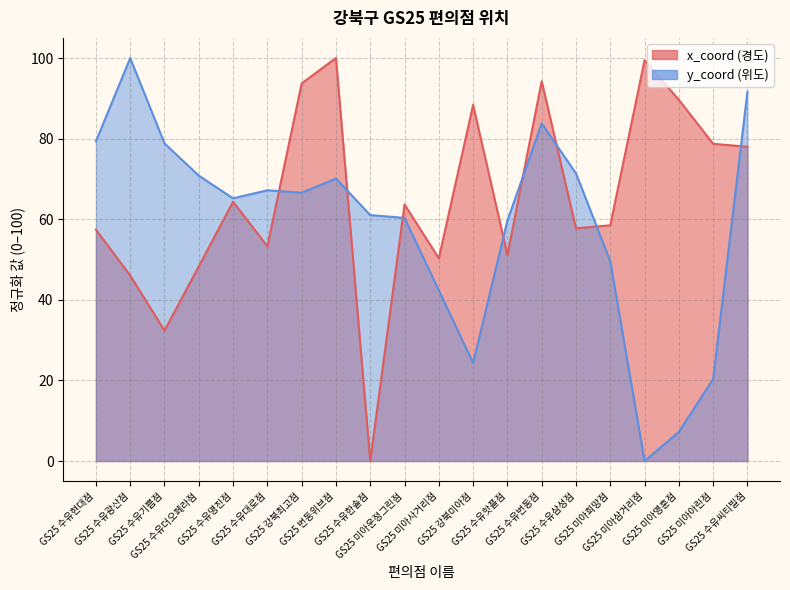

How many values in y_coord are above zero?

19